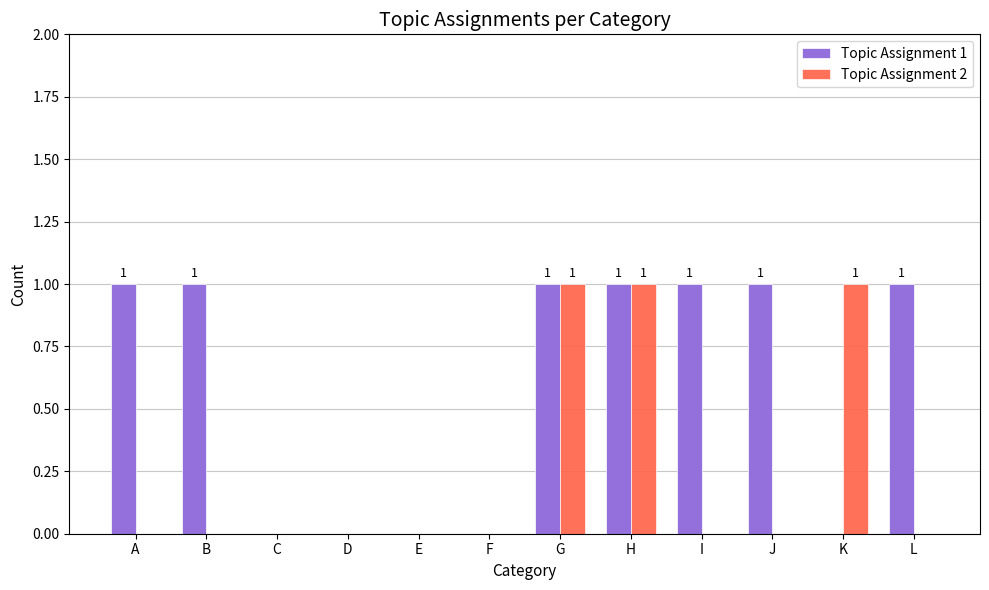

Are the bars horizontal?

No